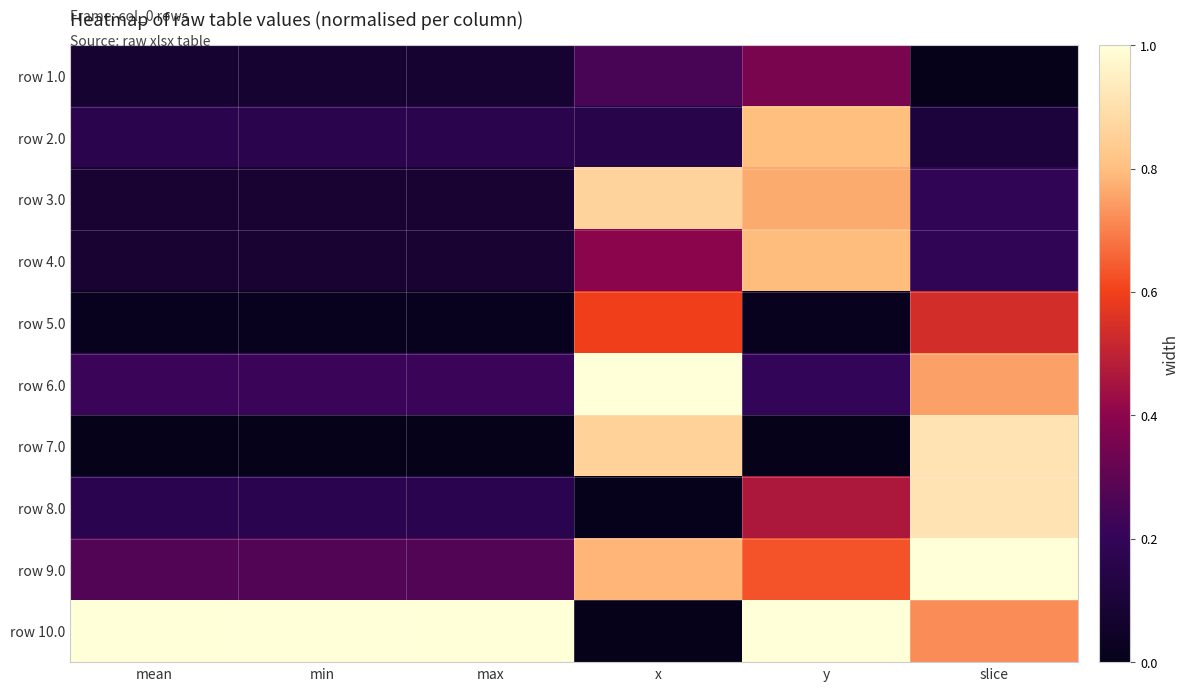

What is the greatest value displayed?

1.0